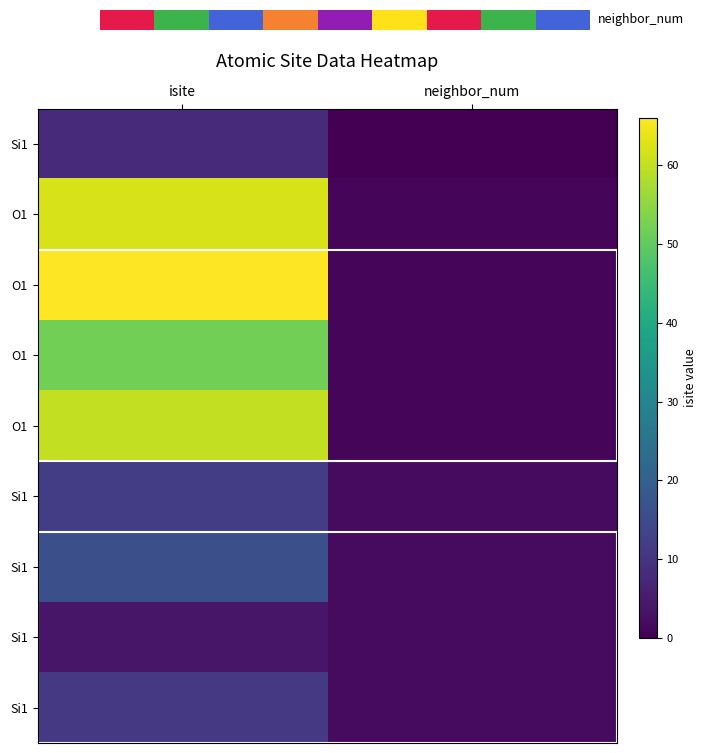

At which category is the sum across all series the highest?

isite